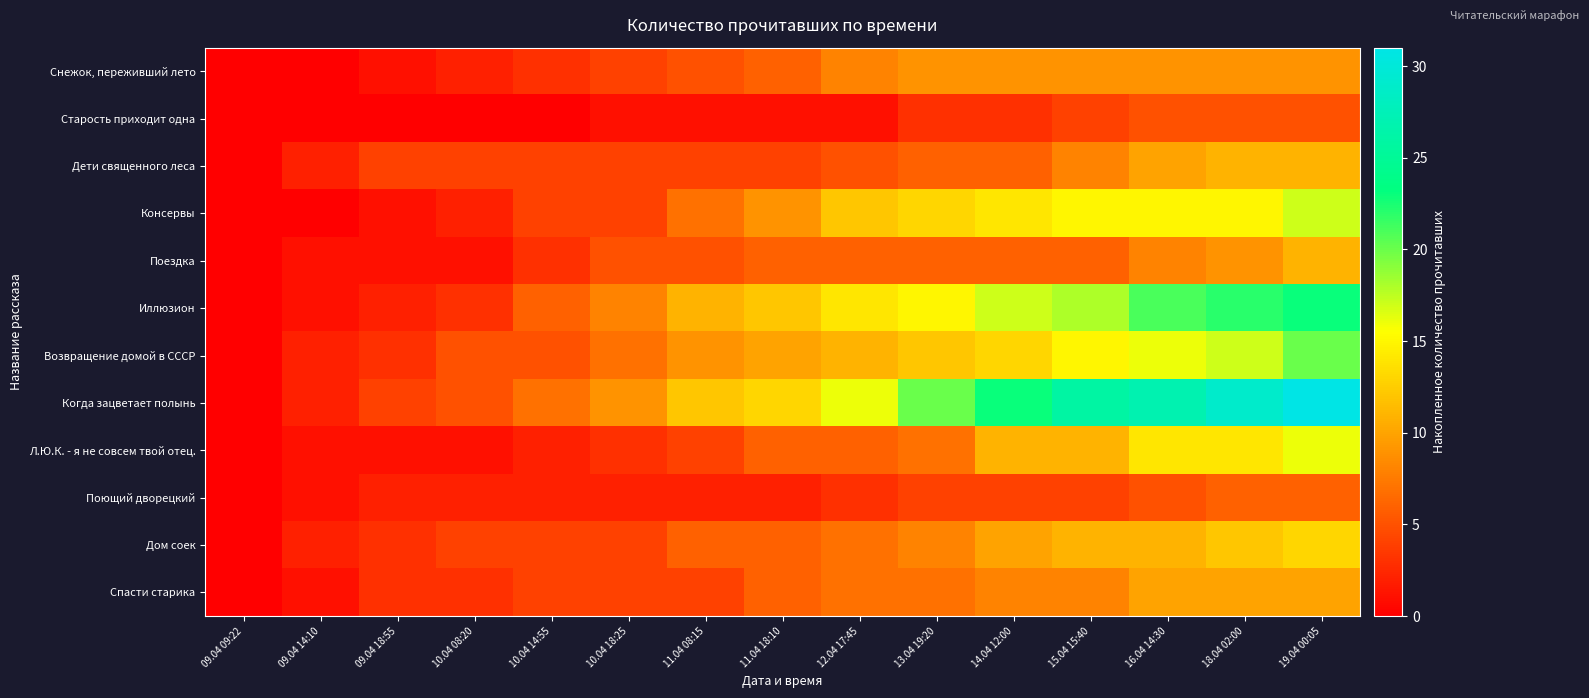

Which series has the largest range (max minus min)?

Когда зацветает полынь